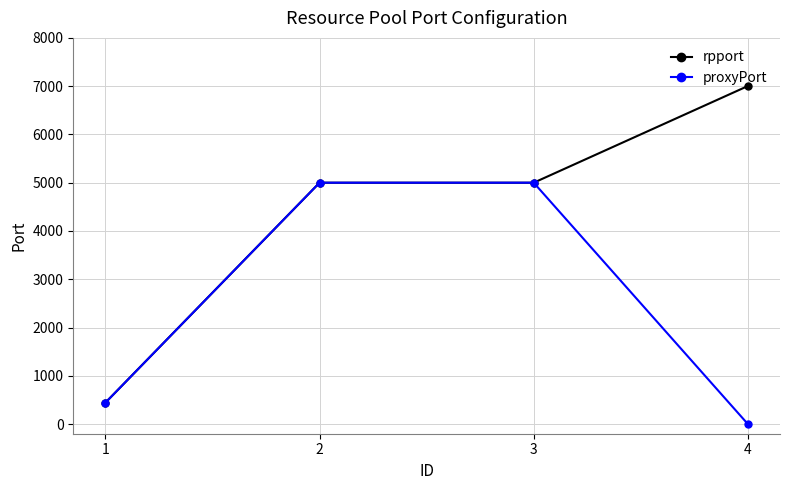

True or false: rpport has more than 1 points higher than both neighbors.

False